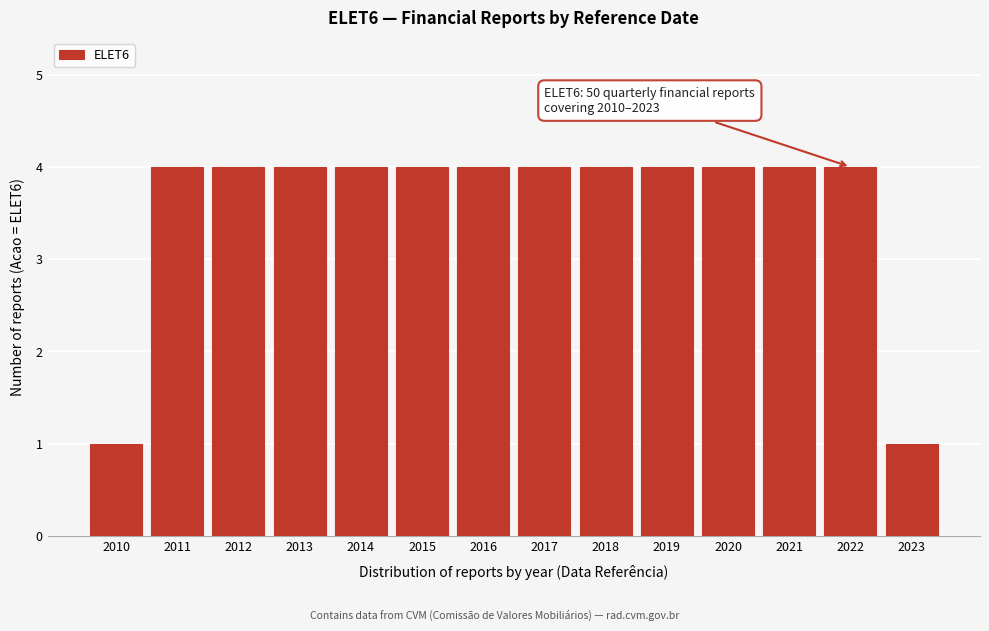

Reading left to right, what are all the values shown in this chart?

1	4	4	4	4	4	4	4	4	4	4	4	4	1